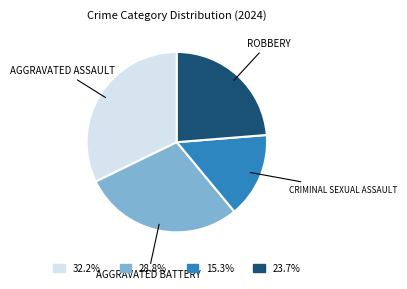

Is there a majority slice in this chart?

No